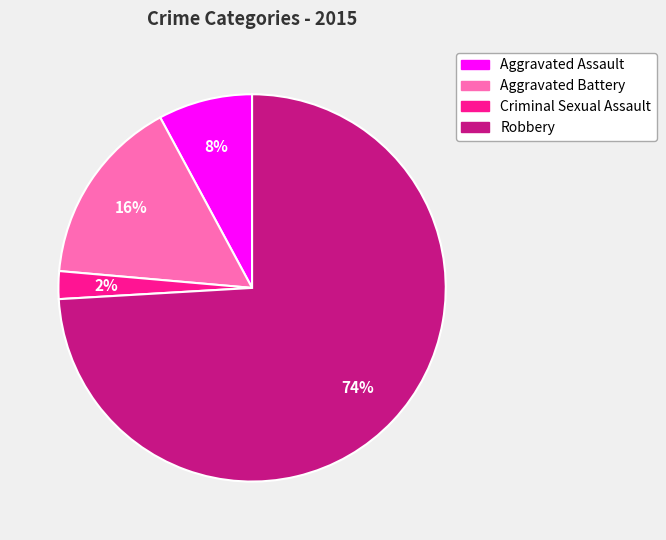

To the nearest percent, what percentage of the pie is Robbery?

74%